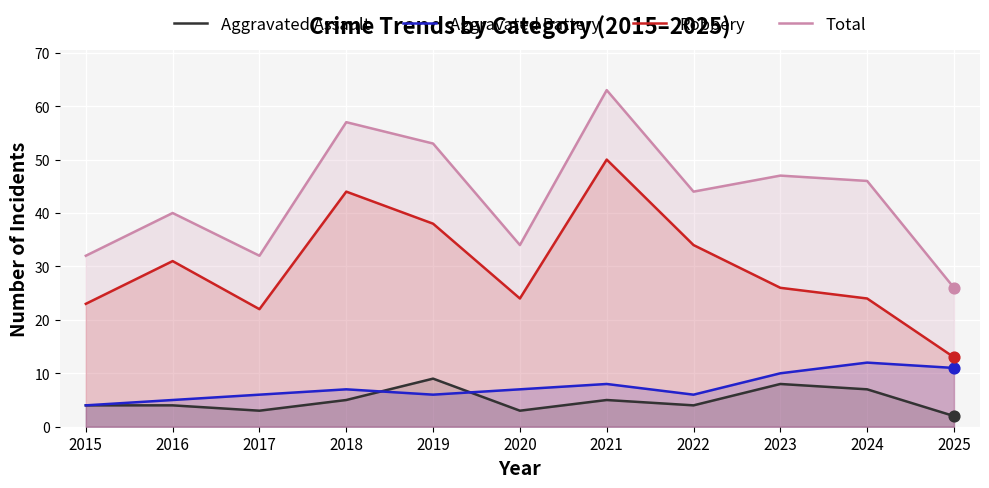

What are all the series names shown in the legend?

Aggravated Assault, Aggravated Battery, Robbery, Total